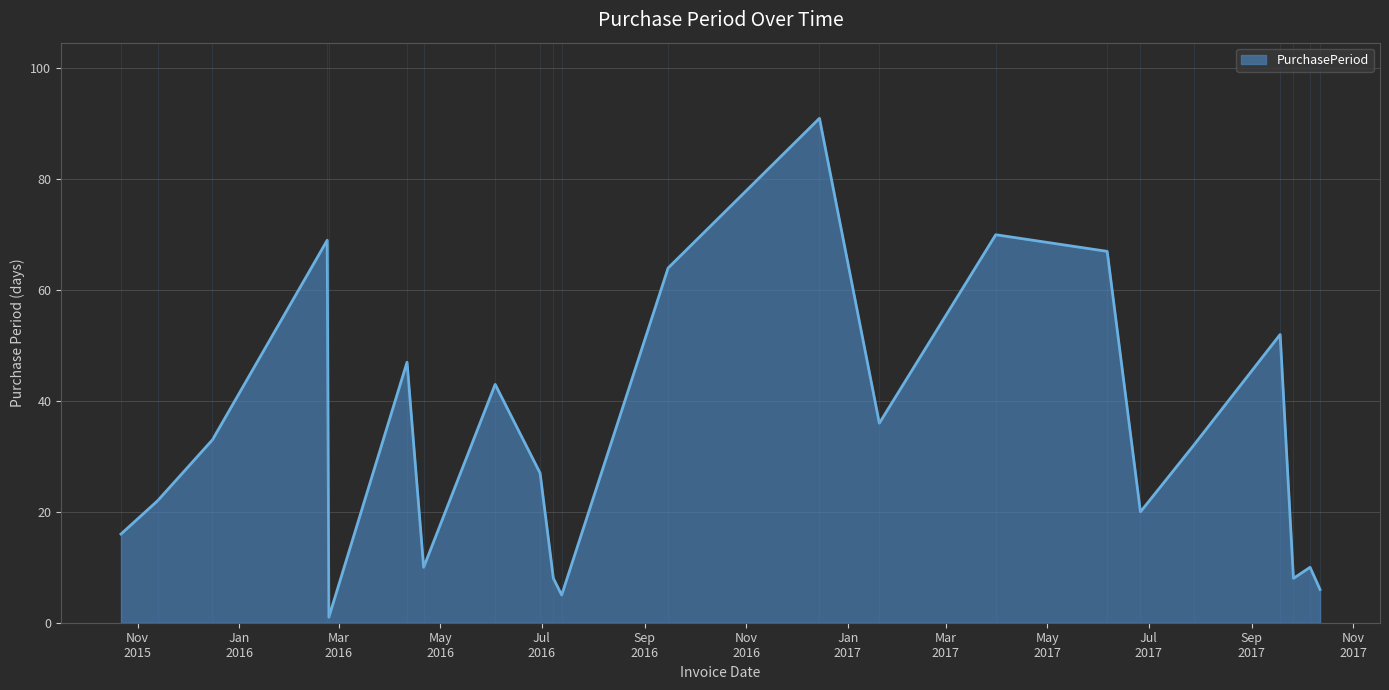

What is the maximum value shown in the chart?

91